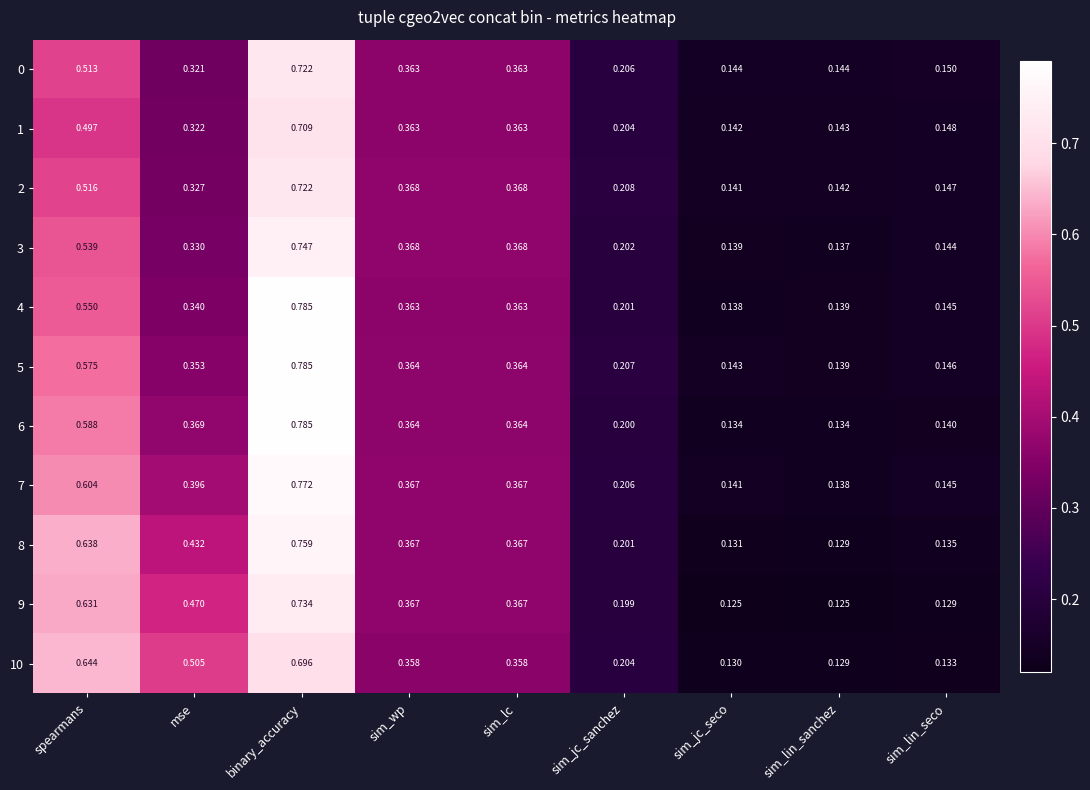

Where is 5 nearest to the value 0?

sim_lin_sanchez